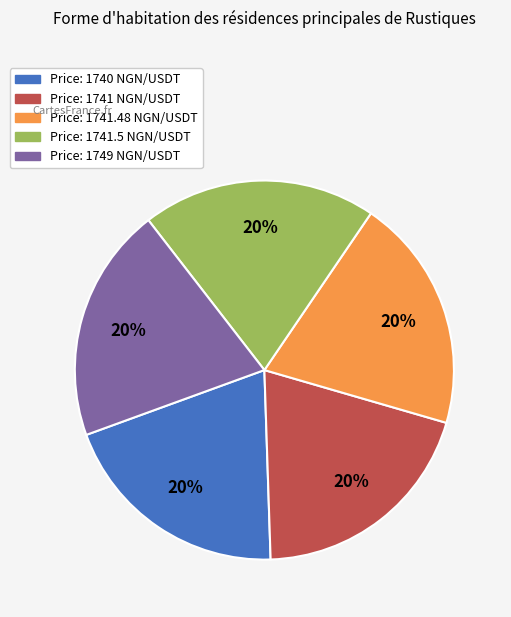

Count the number of slices in the pie.

5